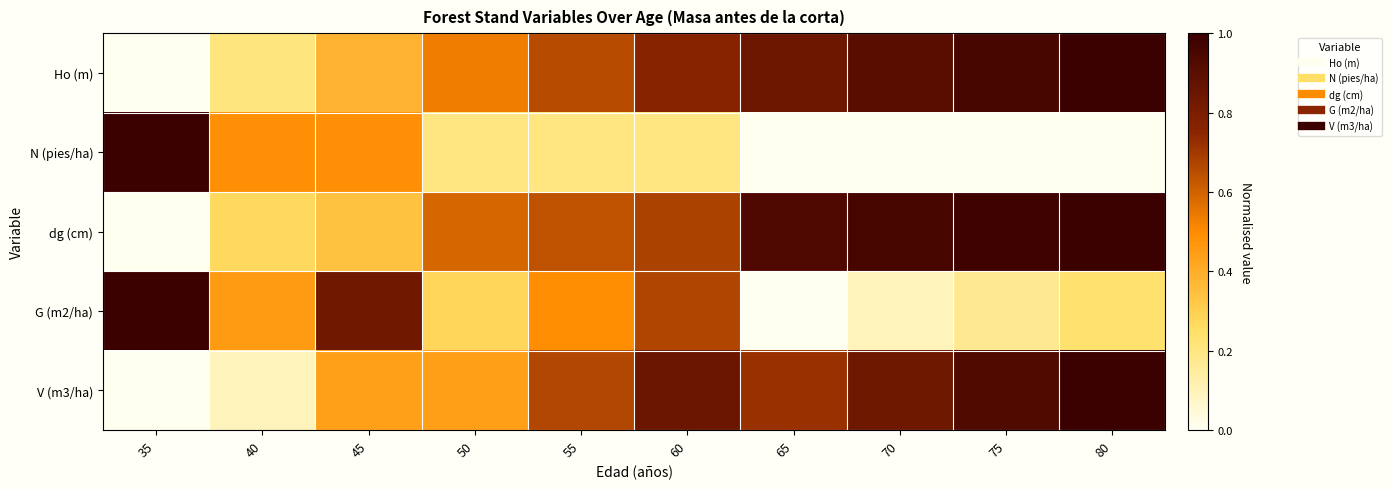

Which has a higher value, 75 or 55?

75